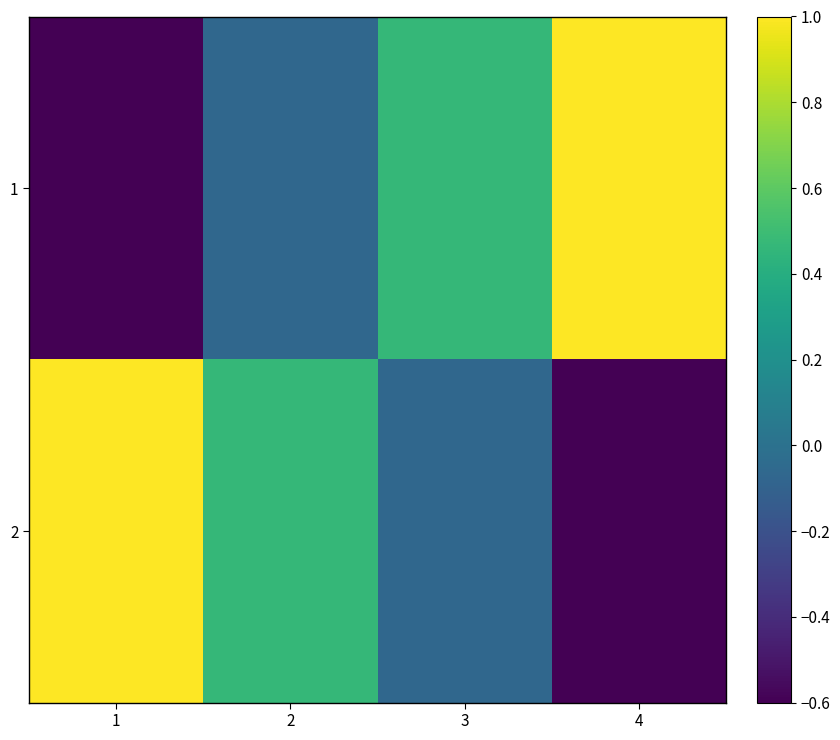

At how many categories does at least one series exceed 0?

4